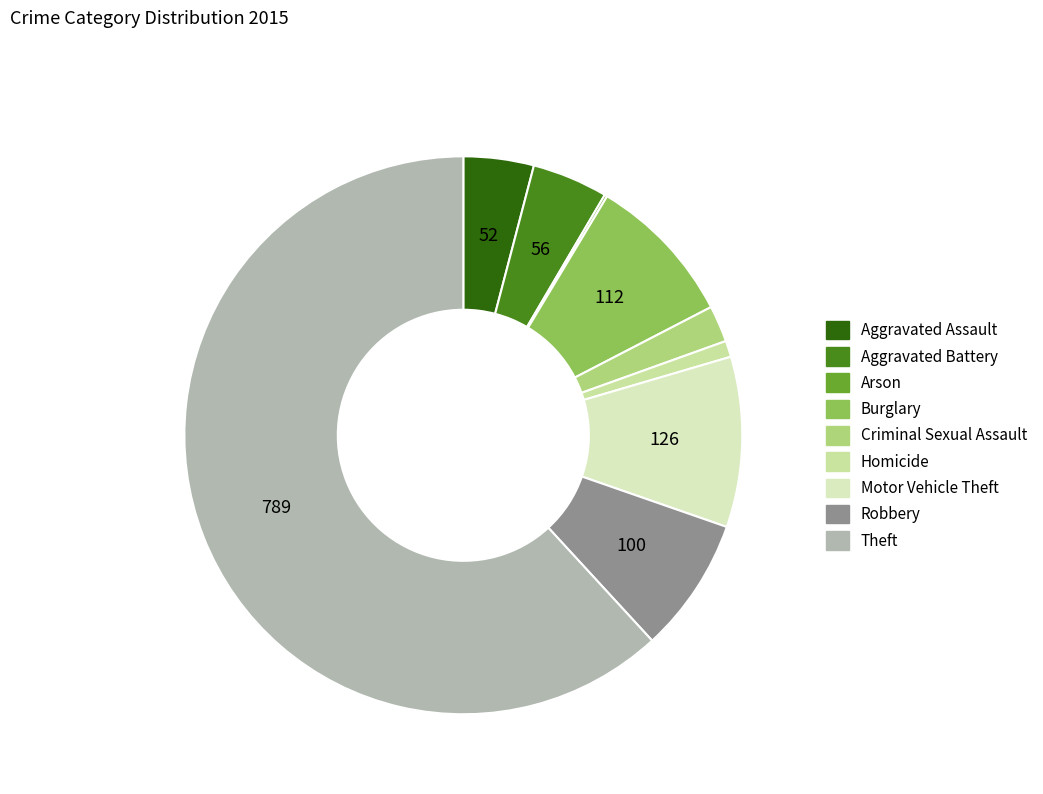

What is the change in value from Aggravated Battery to Arson?

-54